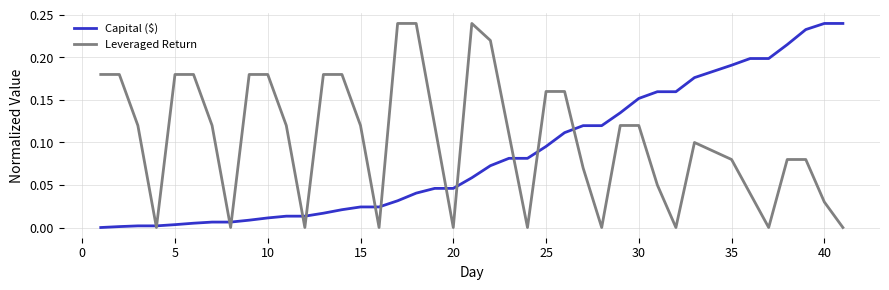

Which series has the largest total across all categories?

Leveraged Return